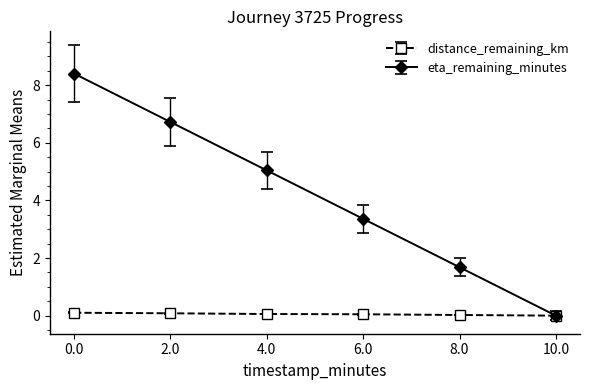

The value of eta_remaining_minutes at 8.0 is 3.2. True or false?

False